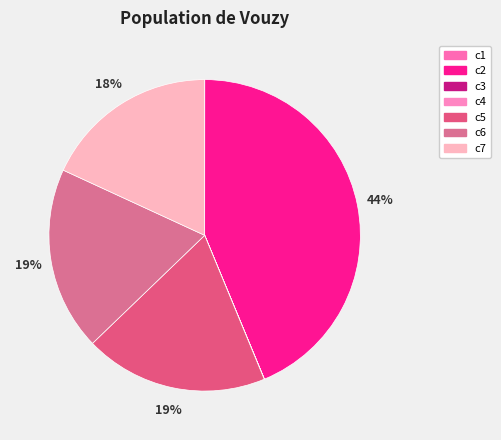

Rank the categories by value from highest to lowest.

c2, c6, c5, c7, c4, c1, c3